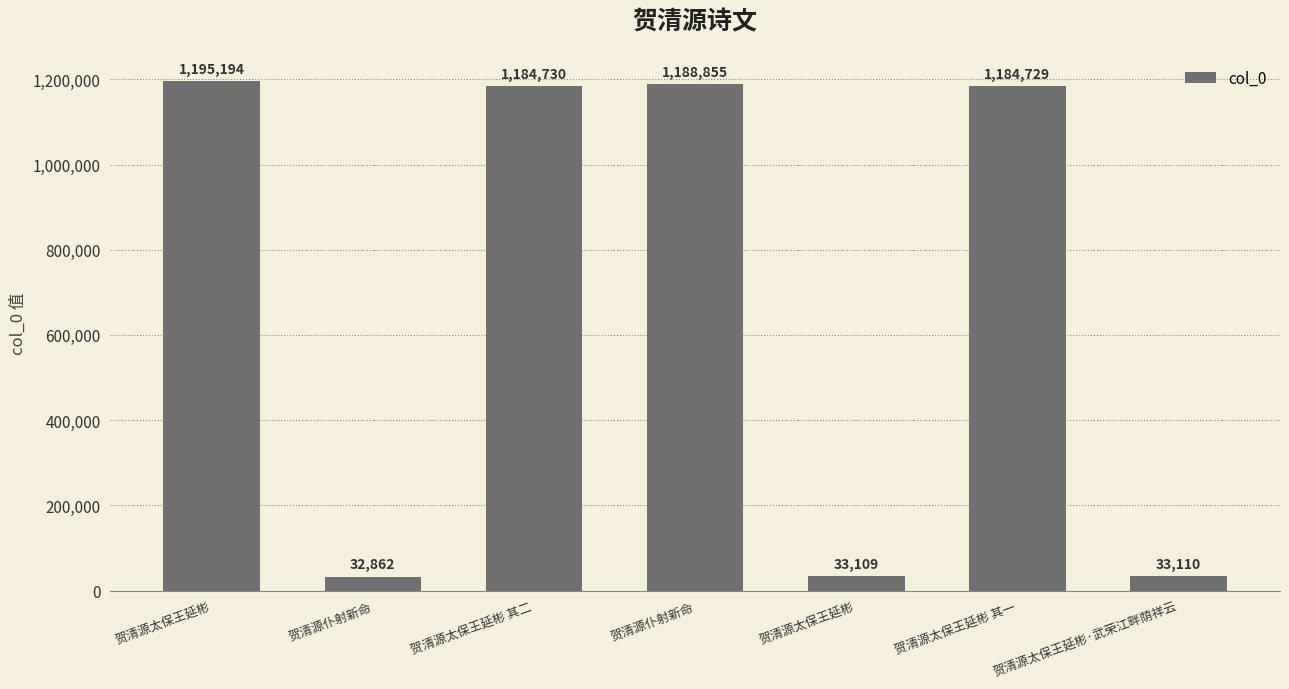

Which label corresponds to the smallest value in the chart?

贺清源仆射新命